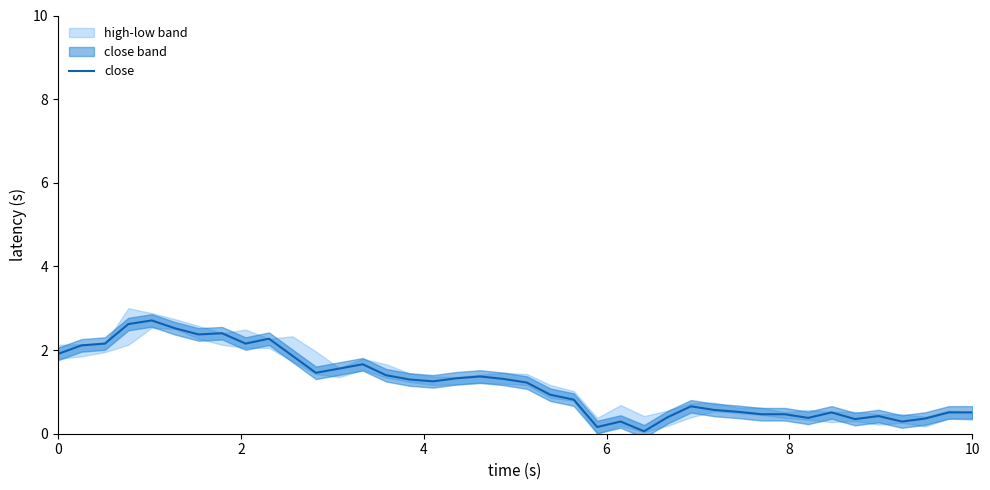

What is the average value?

1.2